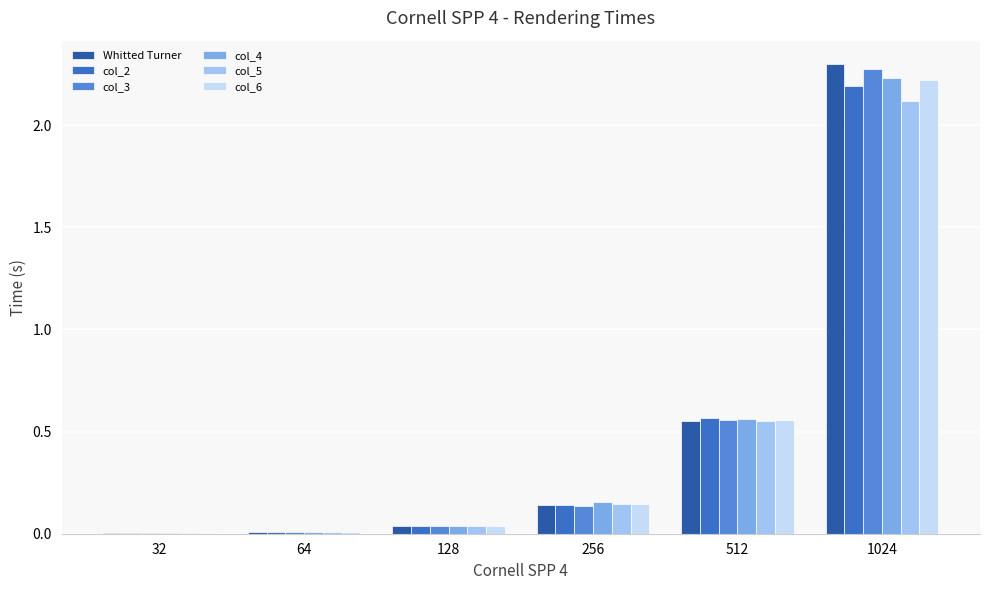

How many groups of bars are there?

6